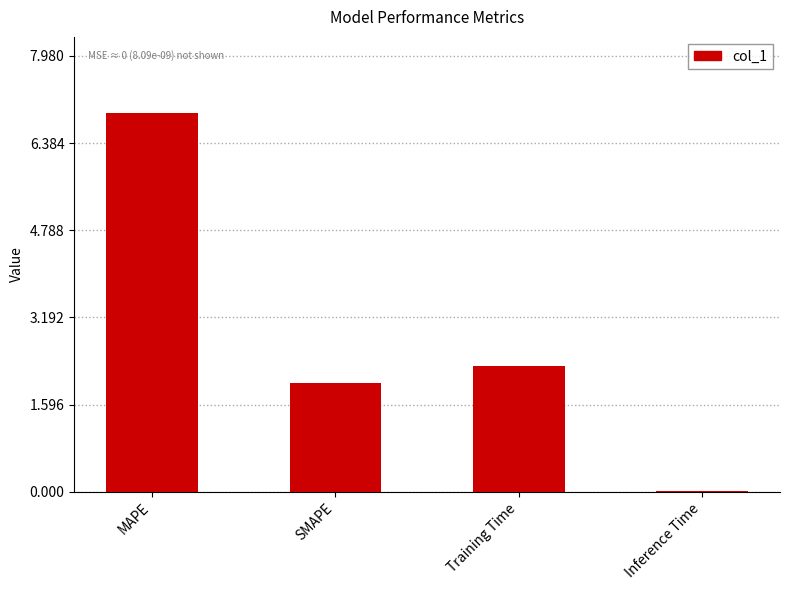

Which category has the highest value across all series?

MAPE